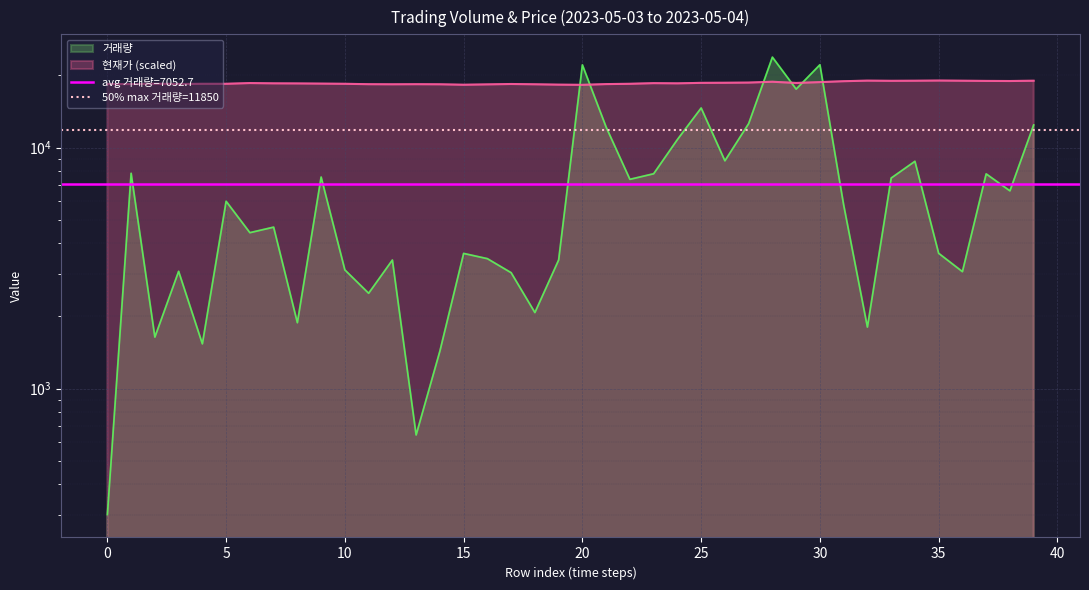

Read the 현재가 value at 22.

18380.7